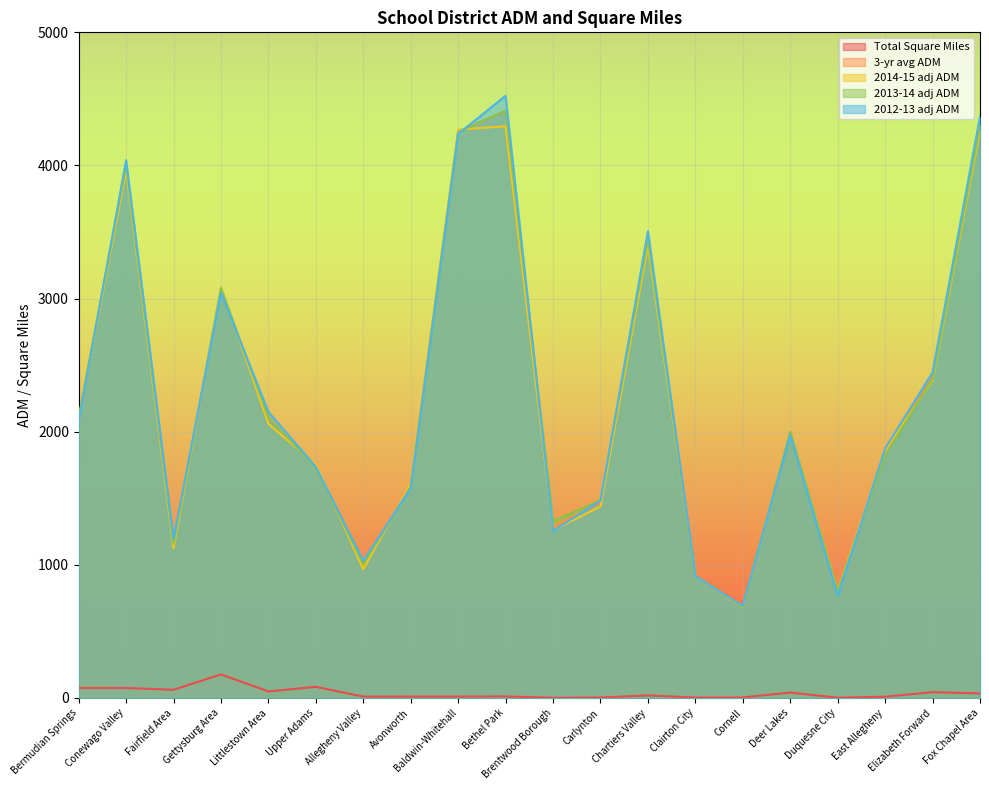

Rank the series by their maximum value, from lowest to highest.

Total Square Miles, 2014-15 adj ADM, 3-yr avg ADM, 2013-14 adj ADM, 2012-13 adj ADM